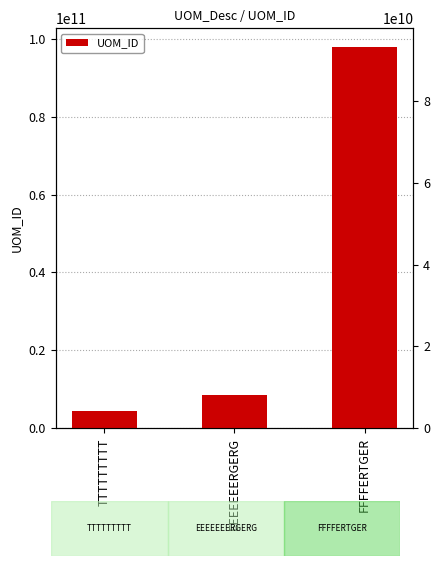

What is the change in value from TTTTTTTTT to FFFFERTGER?

+93444444222